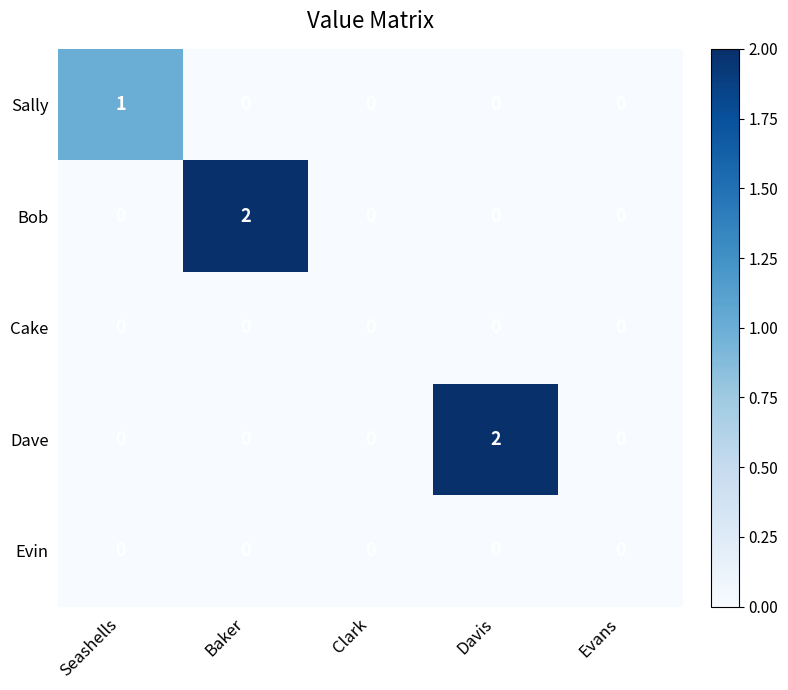

Which series changed the most between Davis and Evans?

Dave